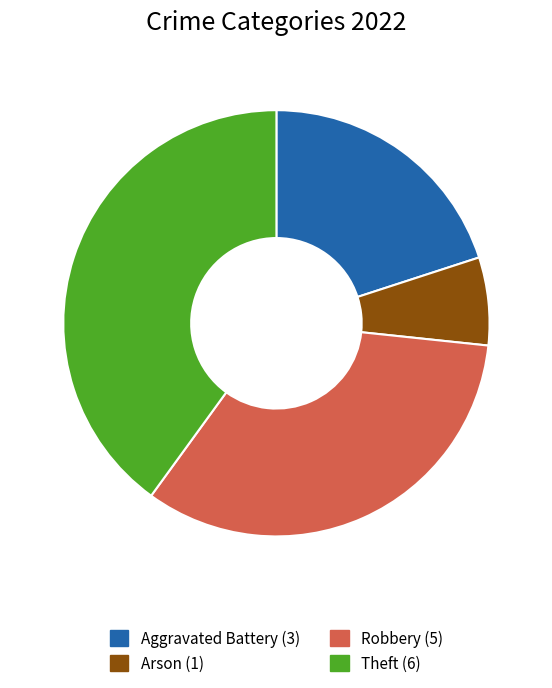

Is there any slice that represents more than half of the pie?

No